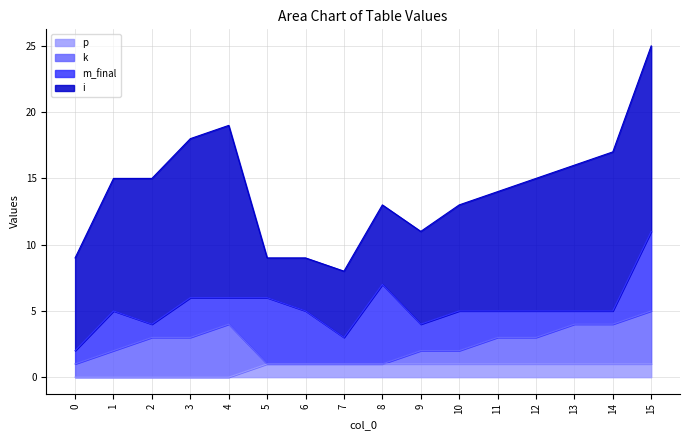

How many interior local peaks does the m_final series have?

5